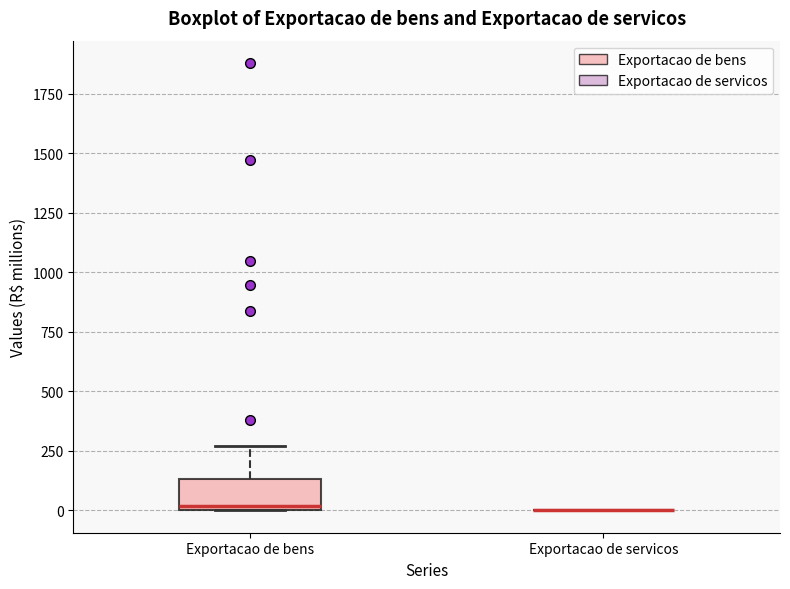

Reading left to right, transcribe this box plot: for each box, give where its median line is, the range the box spans, and where its two whiskers end, as read against the y-axis. The values are not printed on the chart, so give them approximately, as read against the axis.

Exportacao de bens: median 0 (just above the box's lower edge), box 0 to 150, whiskers 0 to 250
Exportacao de servicos: box collapsed to a line at 0, whiskers 0 to 0